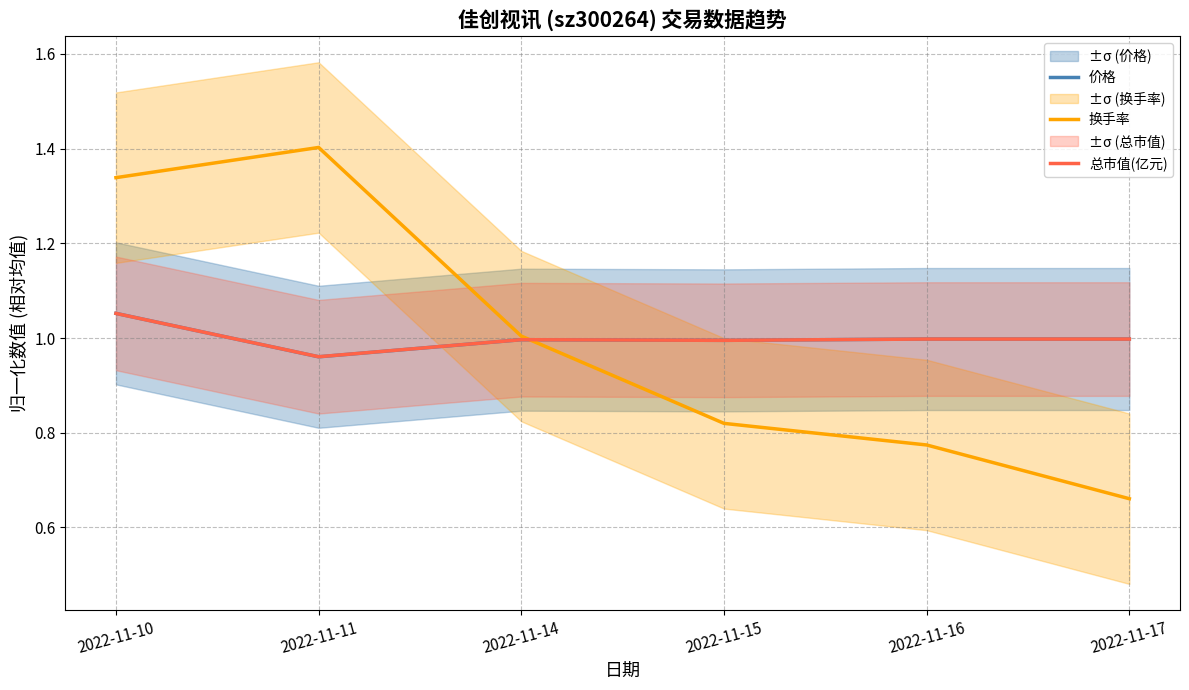

Which series ends up on top after the final intersection of 价格 and 总市值(亿元)?

价格